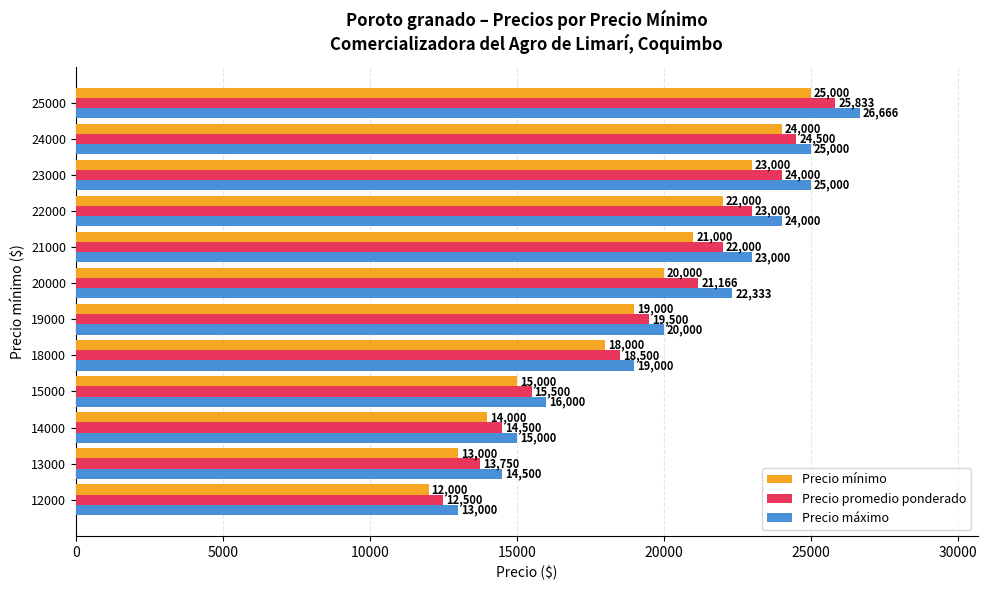

What is the sum of the Precio promedio ponderado values at 20000 and 18000?

39666